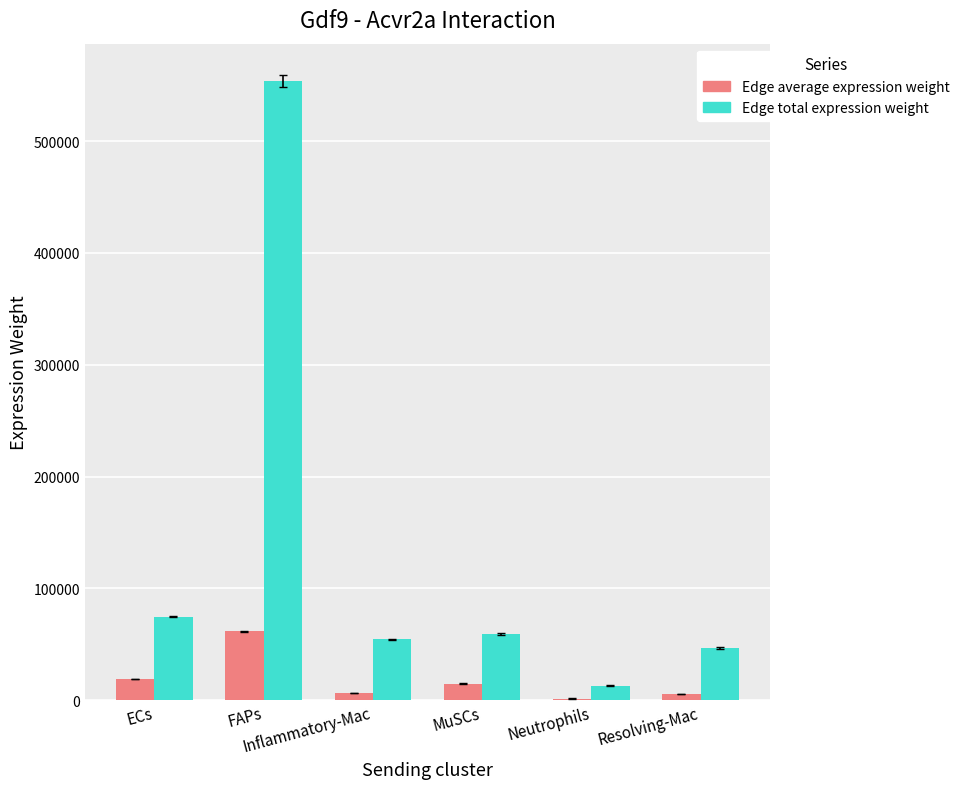

What is the greatest value displayed?

553631.0